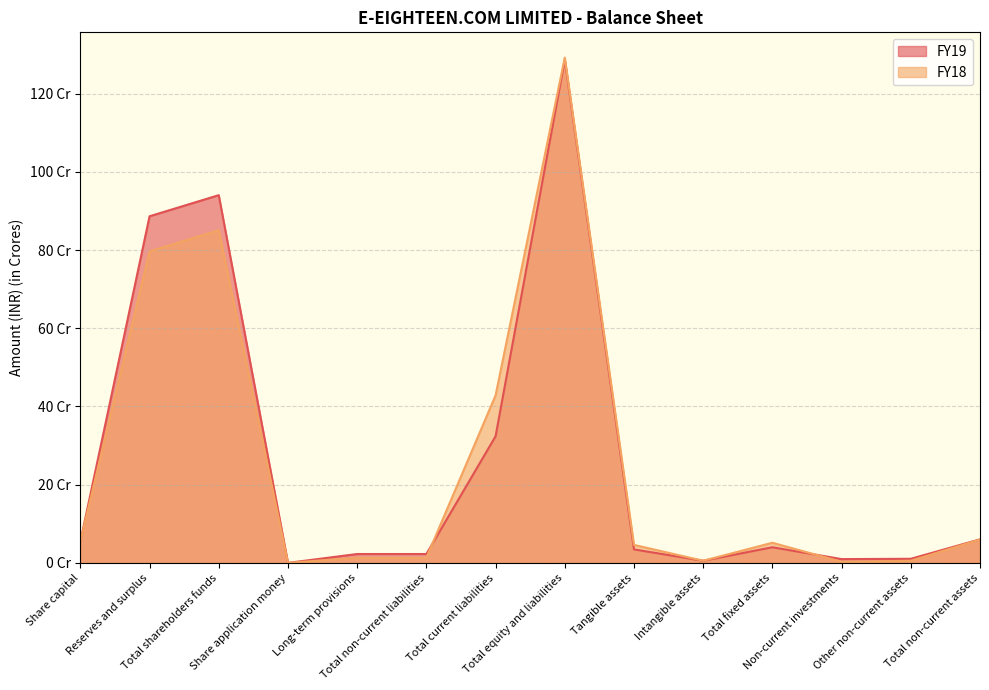

Which series changed the most between Long-term provisions and Total non-current assets?

FY18